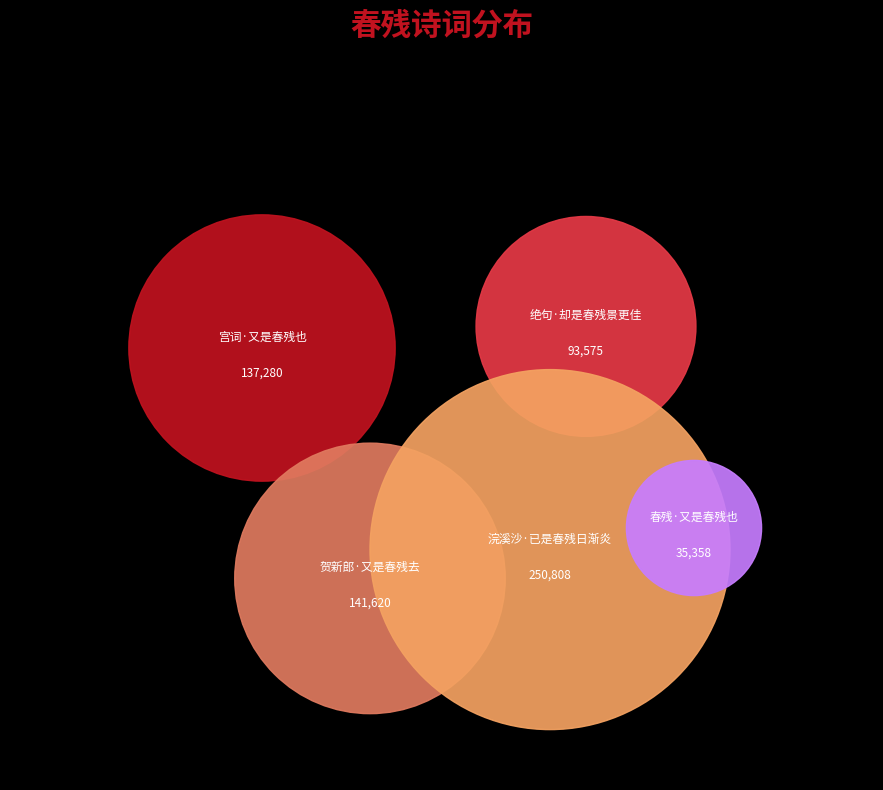

Is there a majority slice in this chart?

No